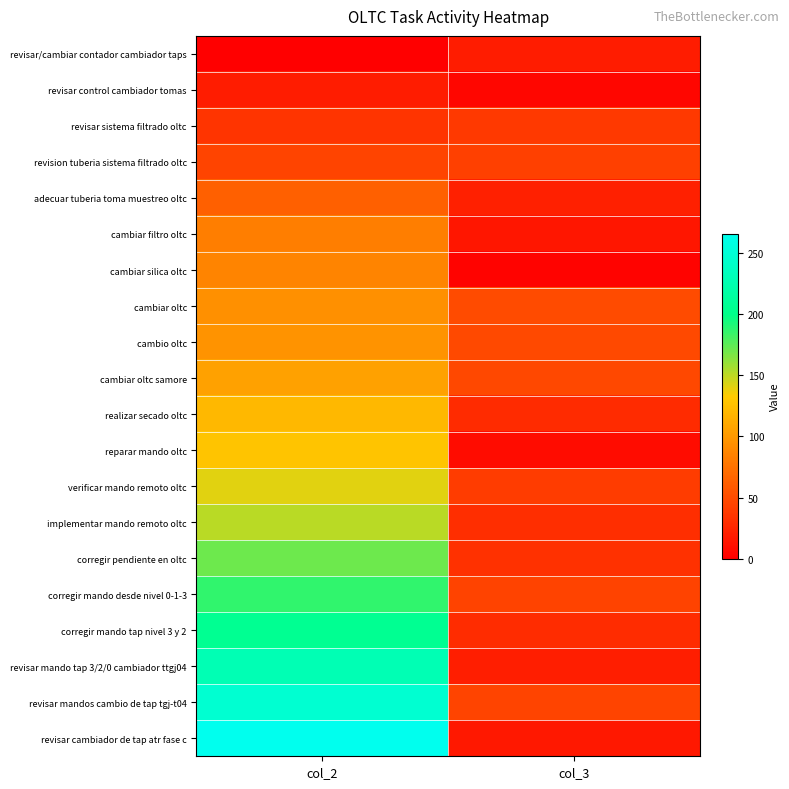

What is the difference between the highest and lowest values at col_2?

266